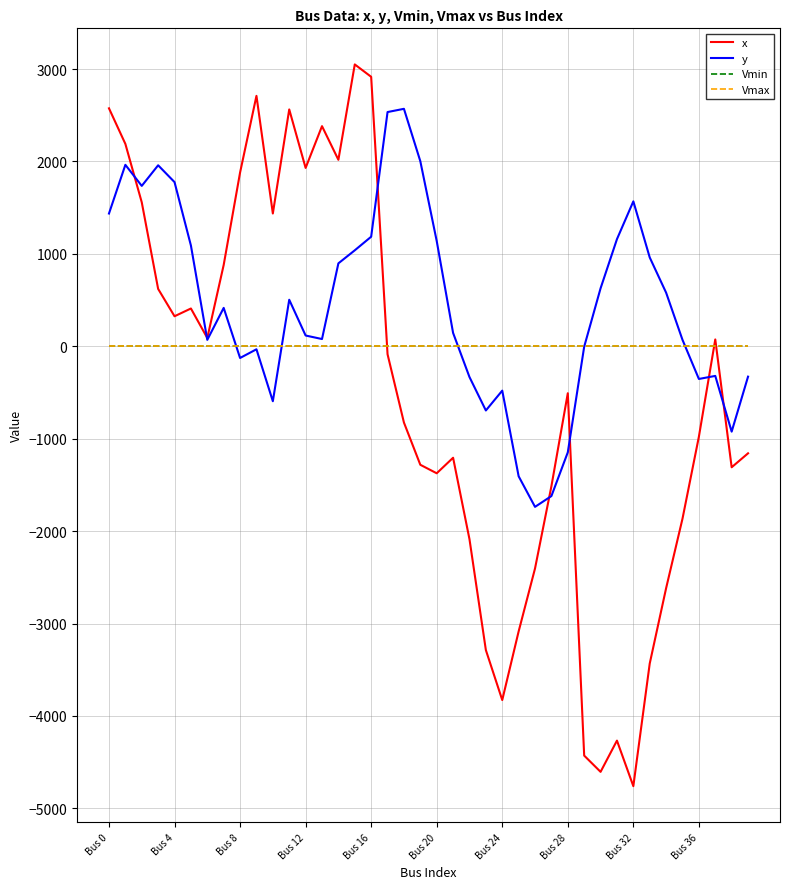

Which series has the largest range (max minus min)?

x